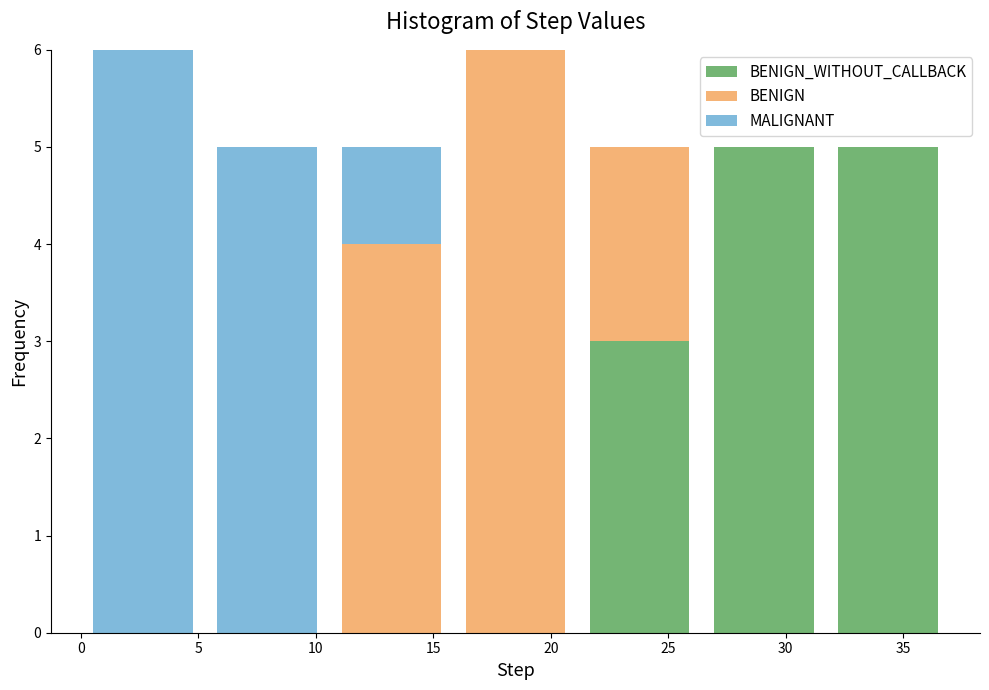

Reading left to right, transcribe this chart: for each stacked bar, give the range it covers on the x-axis and its total height. Neither the bar edges nor the heights are printed on the chart, so give them approximately, as read against the axes.

0.0 to 5.5: 6
5.5 to 10.5: 5
10.5 to 16.0: 5
16.0 to 21.0: 6
21.0 to 26.5: 5
26.5 to 31.5: 5
31.5 to 37.0: 5